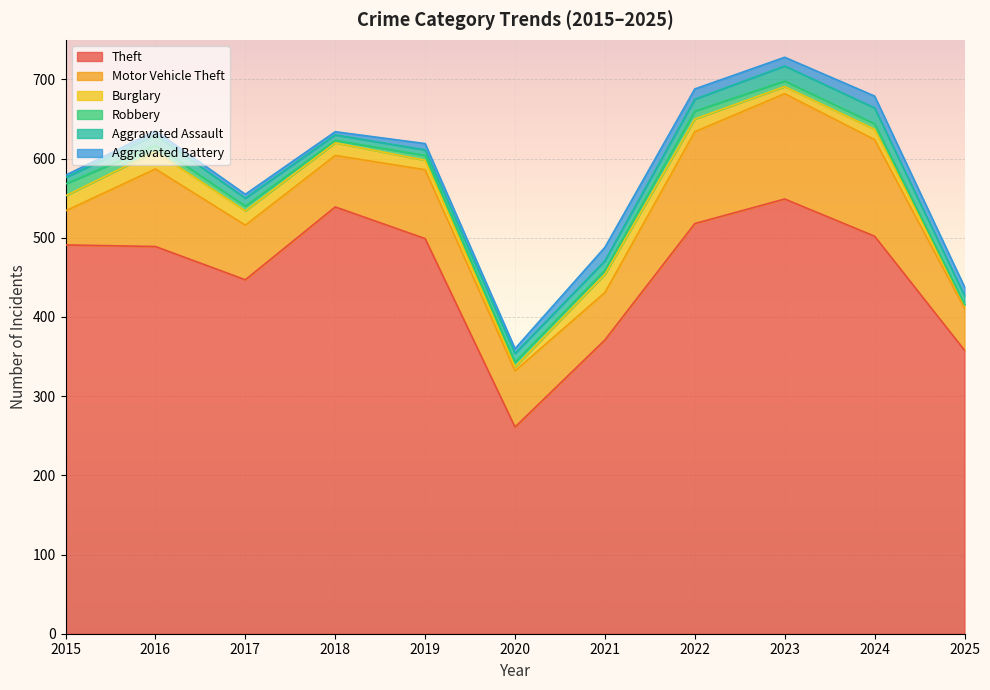

How many categories are shown in the chart?

11